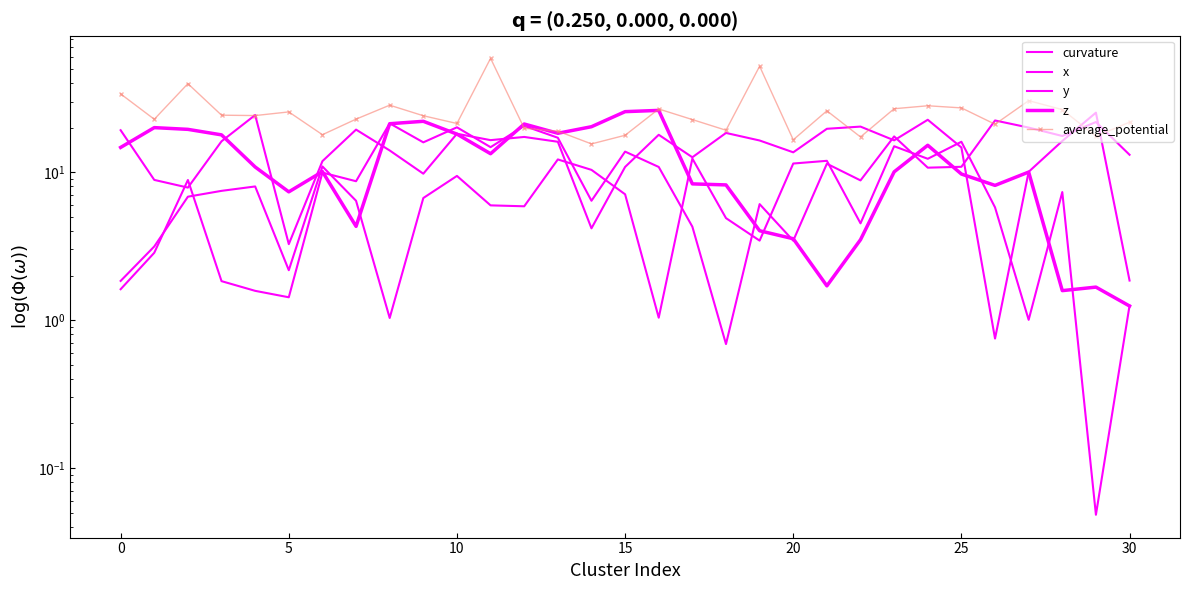

What is the difference between the highest and lowest values at 23?

16.8